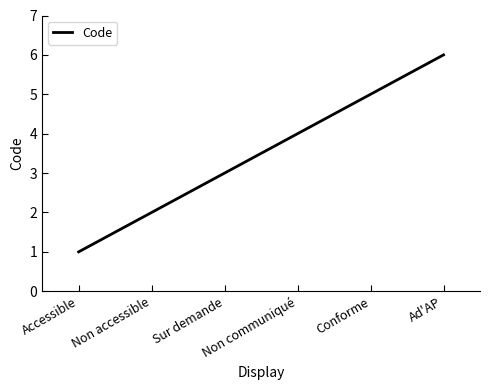

What is the sum of all values?

21